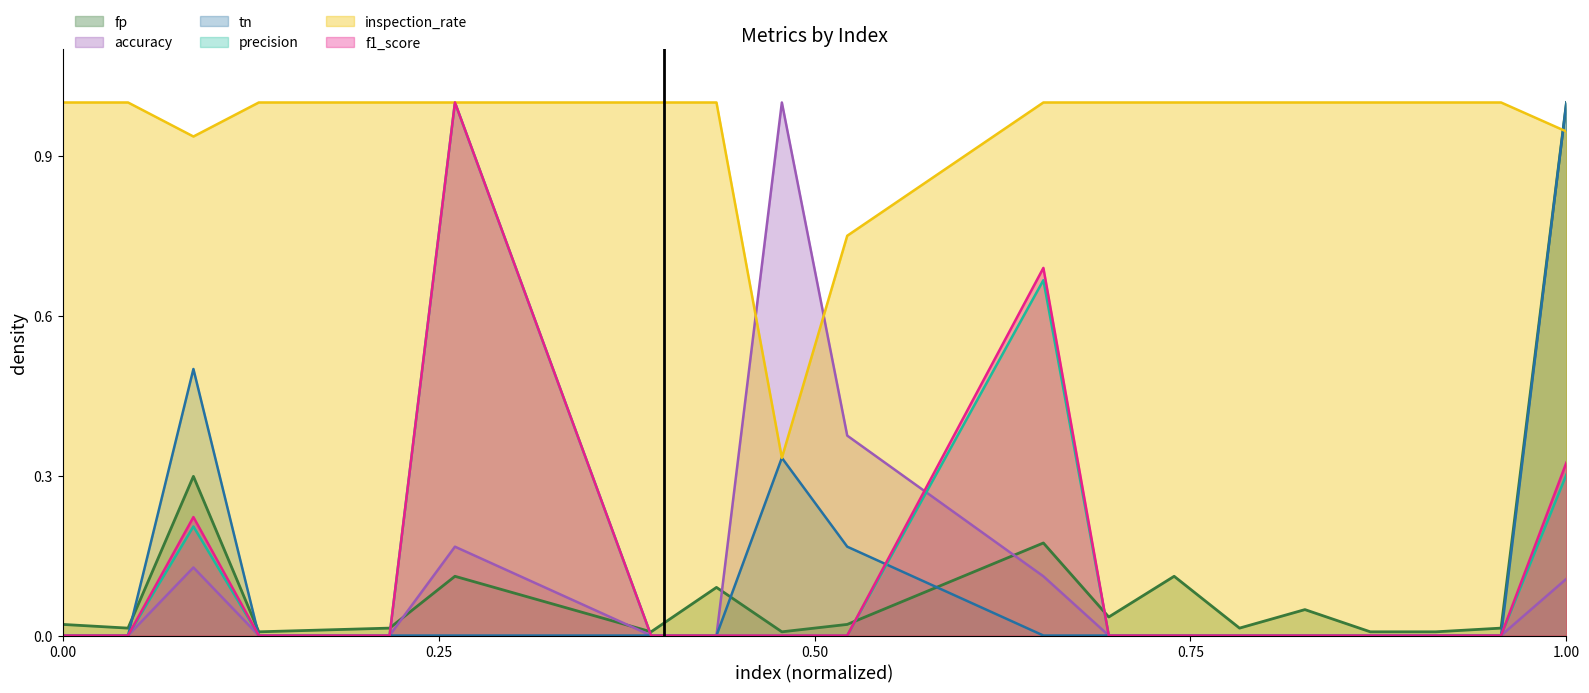

What is the total value across all series at 17?

1.1